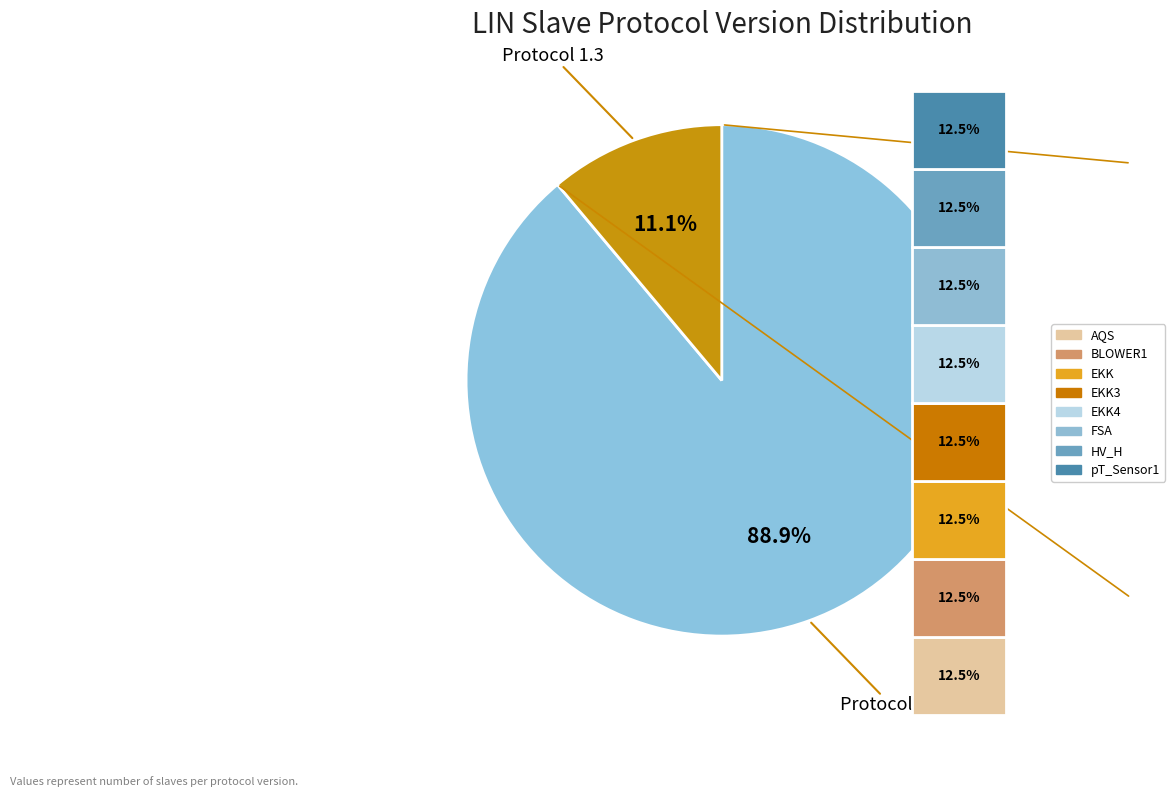

Is it true that EKK3 is 1% of the pie?

False